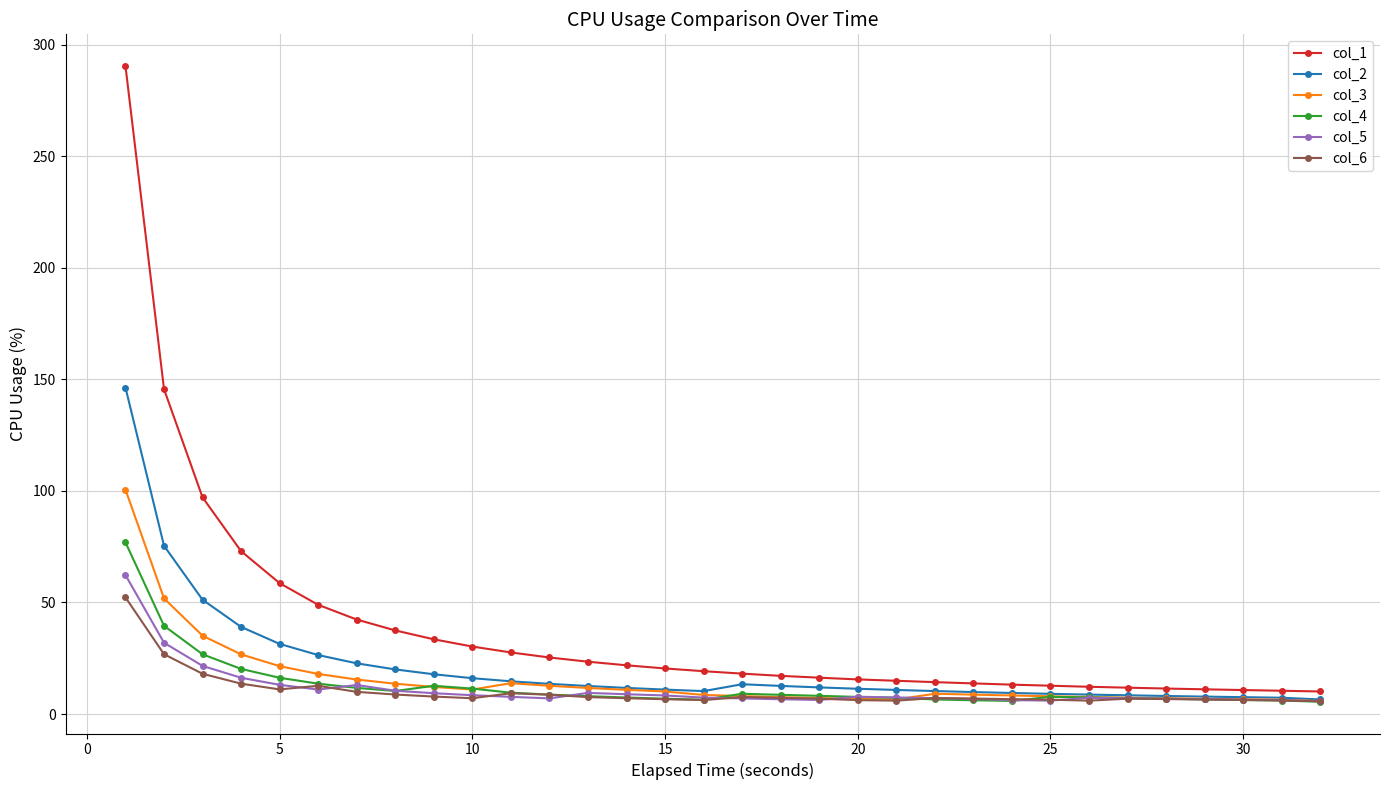

Which series has the widest spread of values?

col_1